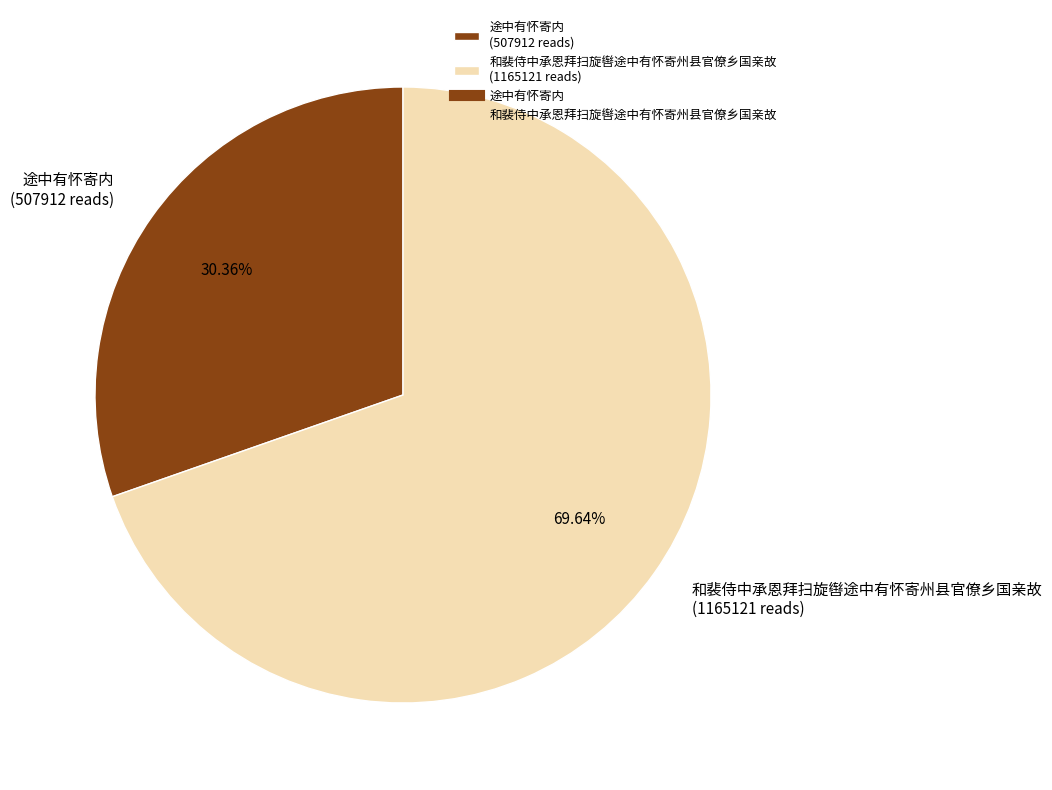

Which has a higher value, 和裴侍中承恩拜扫旋辔途中有怀寄州县官僚乡国亲故 or 途中有怀寄内?

和裴侍中承恩拜扫旋辔途中有怀寄州县官僚乡国亲故